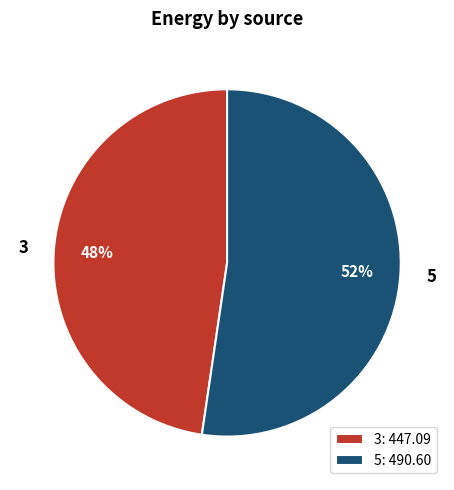

How many slices are in this pie chart?

2